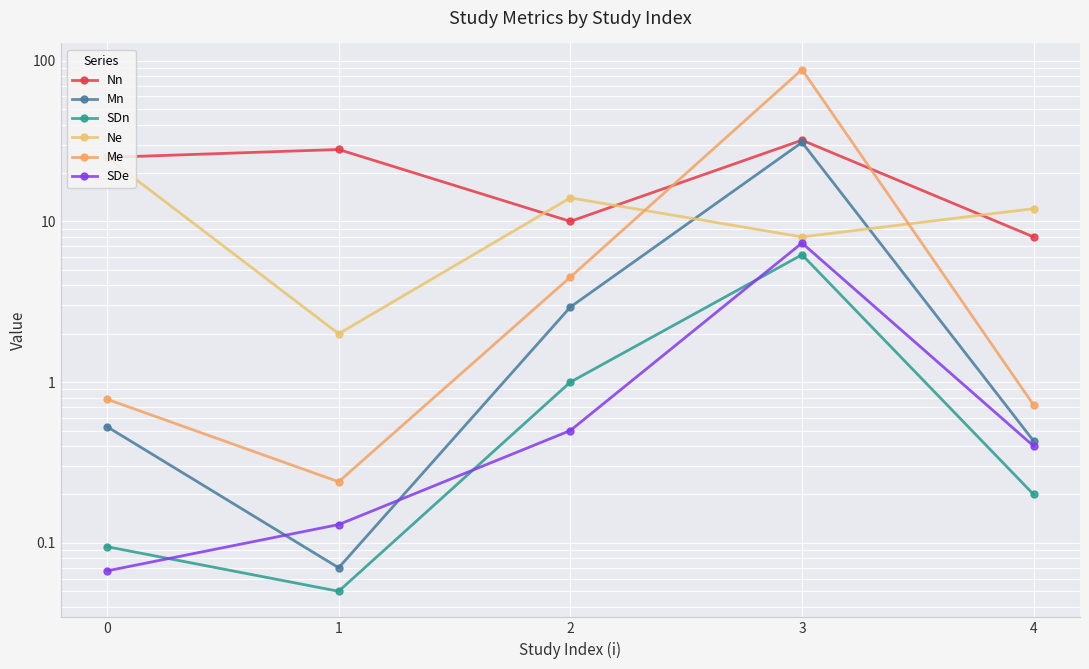

Between 2 and 4, which is larger?

2